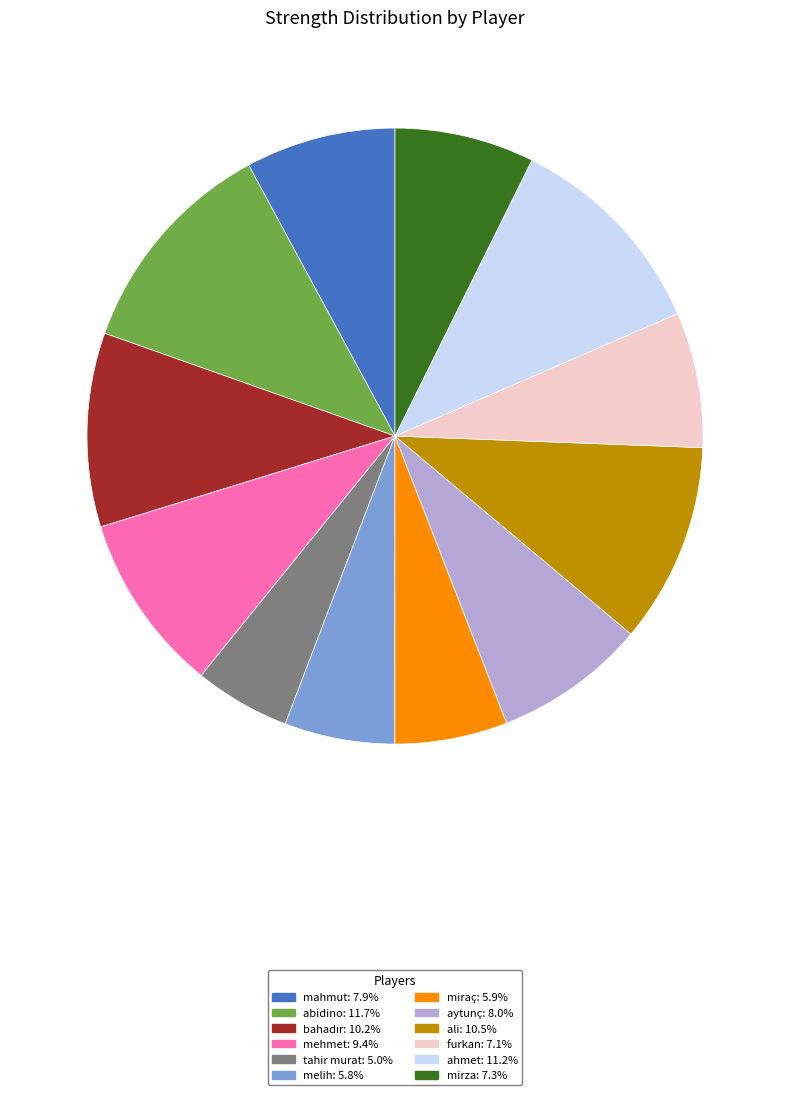

Does any single category account for the majority?

No